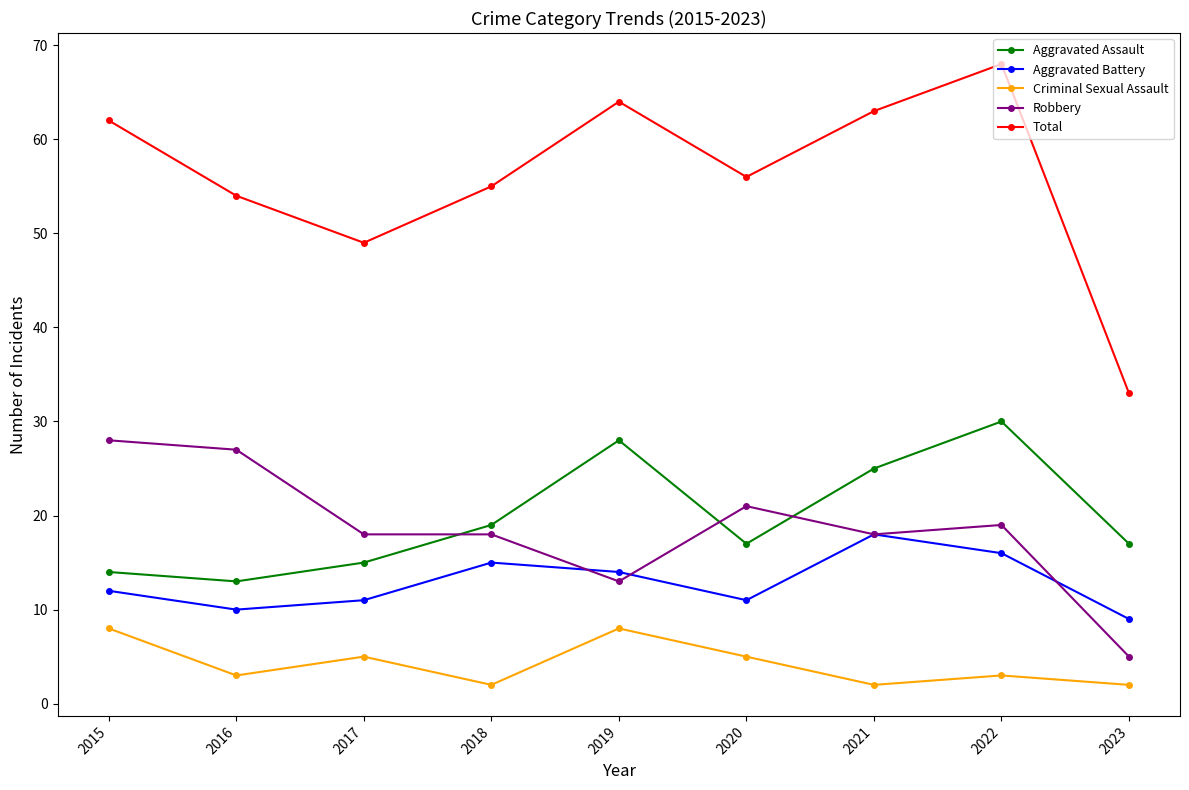

What is the total value across all series at 2015?

124